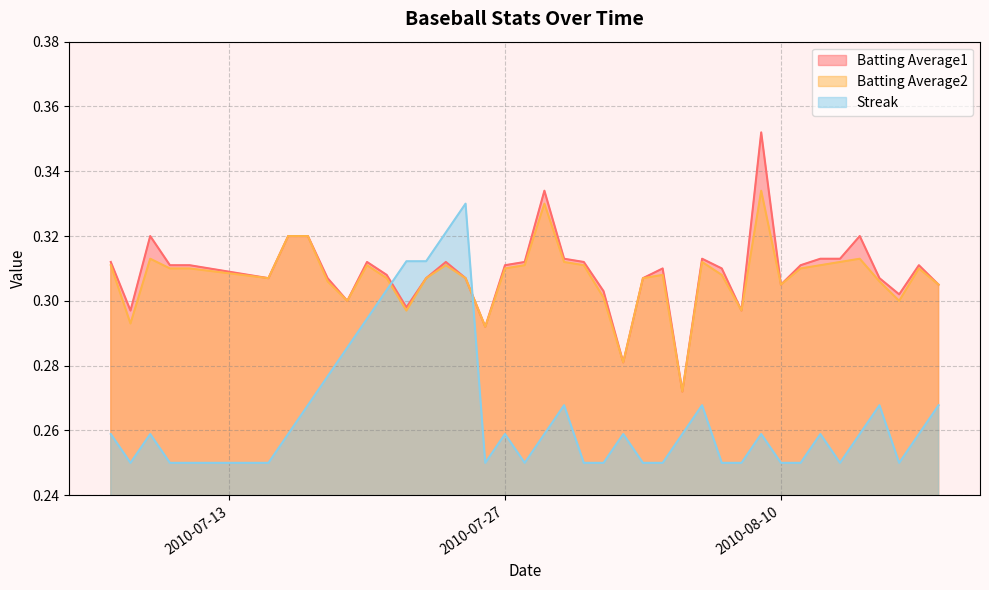

Does the chart display data point markers on the line(s)?

No